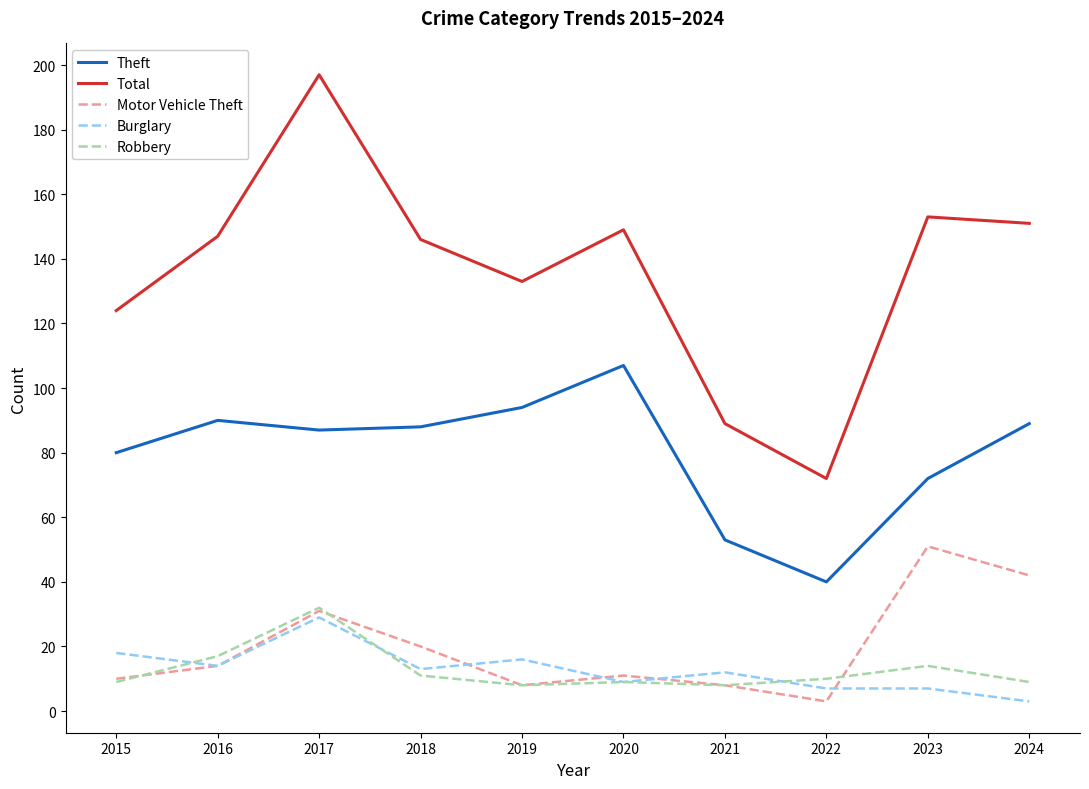

What is the smallest value displayed?

3